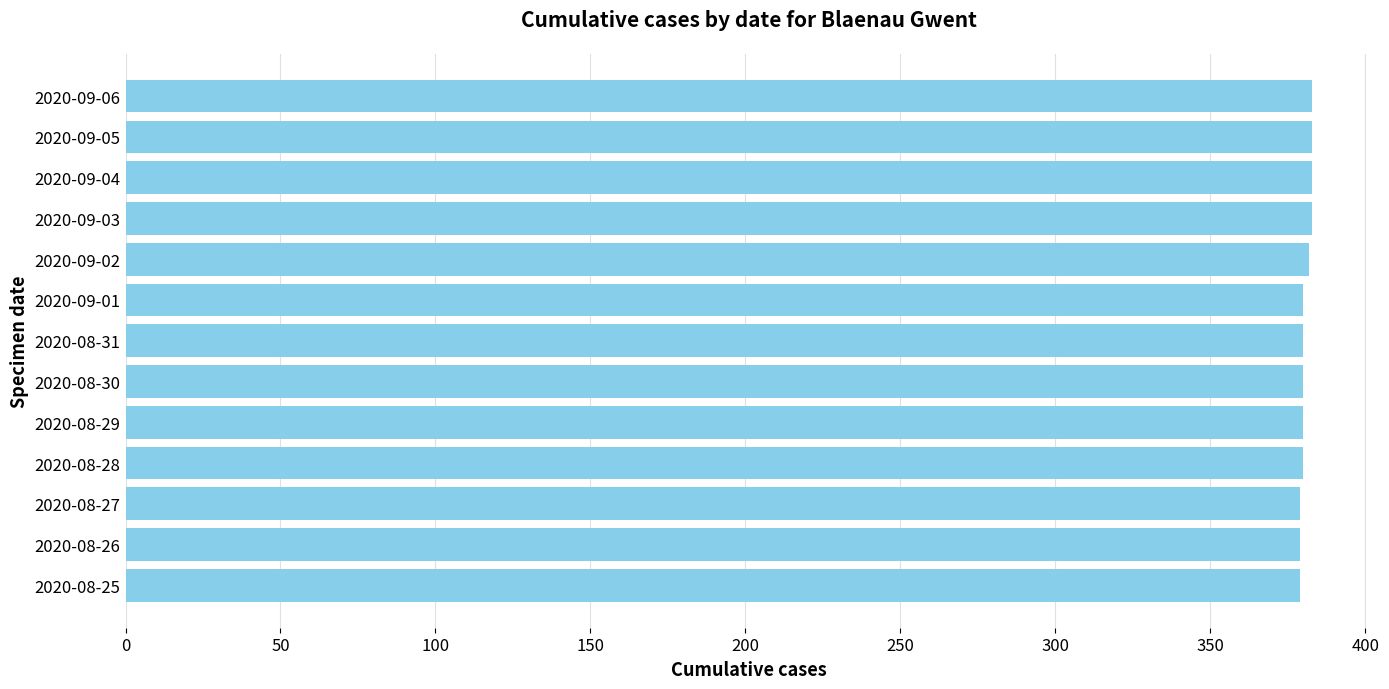

What is the maximum value shown in the chart?

383